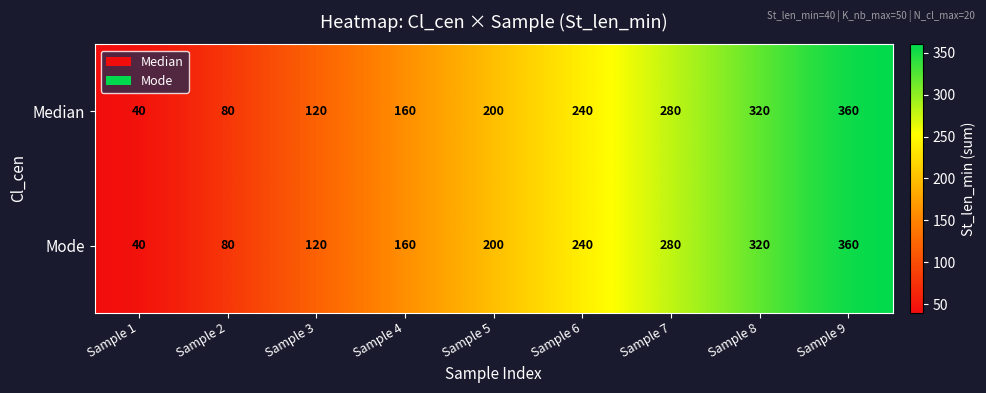

Count the number of data series in this chart.

2